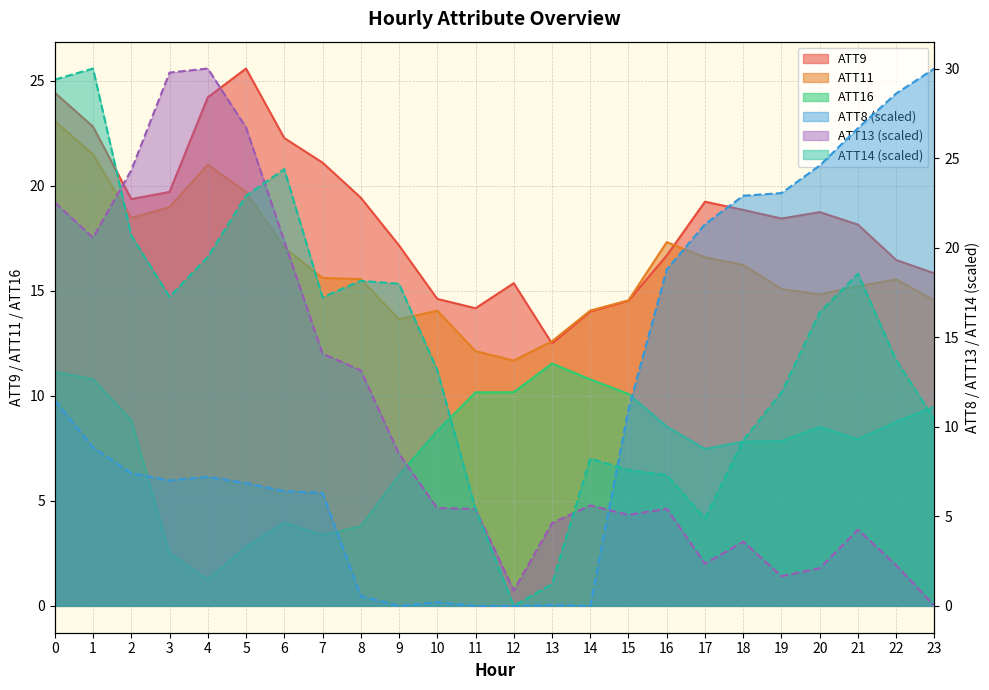

Between 6 and 22, which series saw the biggest shift?

ATT8